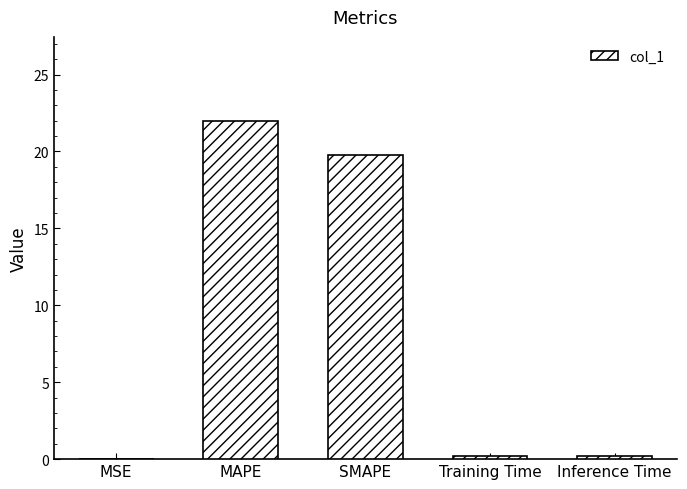

The value at MAPE is 22.0. True or false?

True